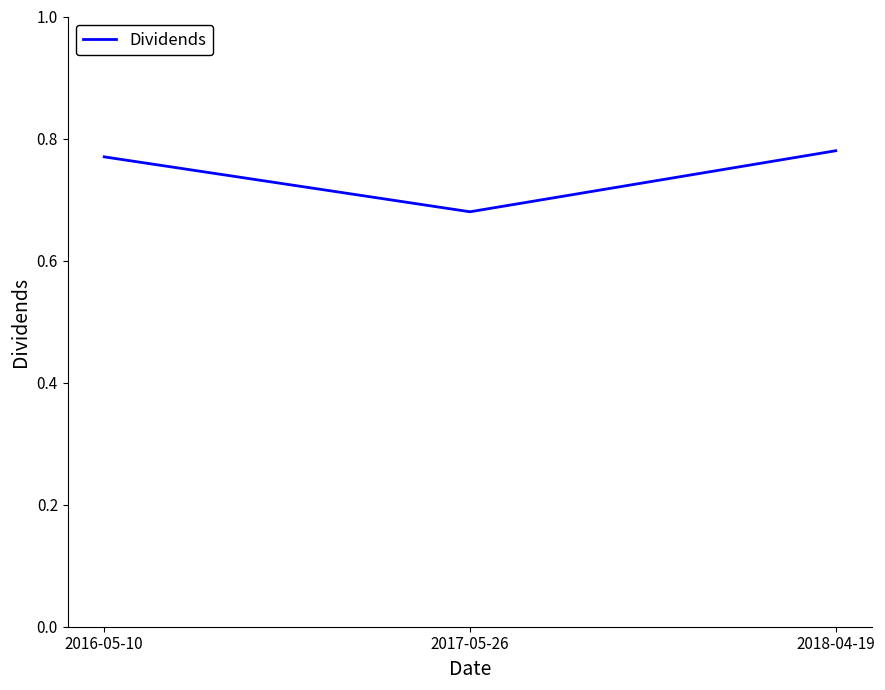

What position from the left is 2018-04-19?

3